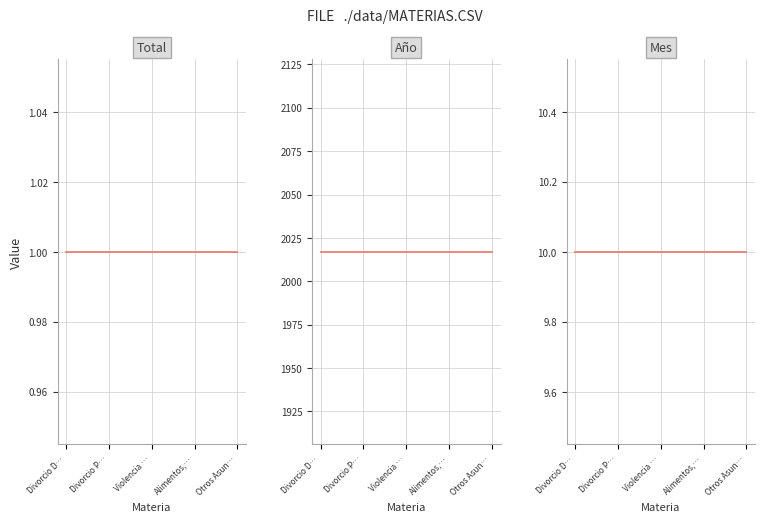

True or false: Total has more than 0 interior local peaks.

False